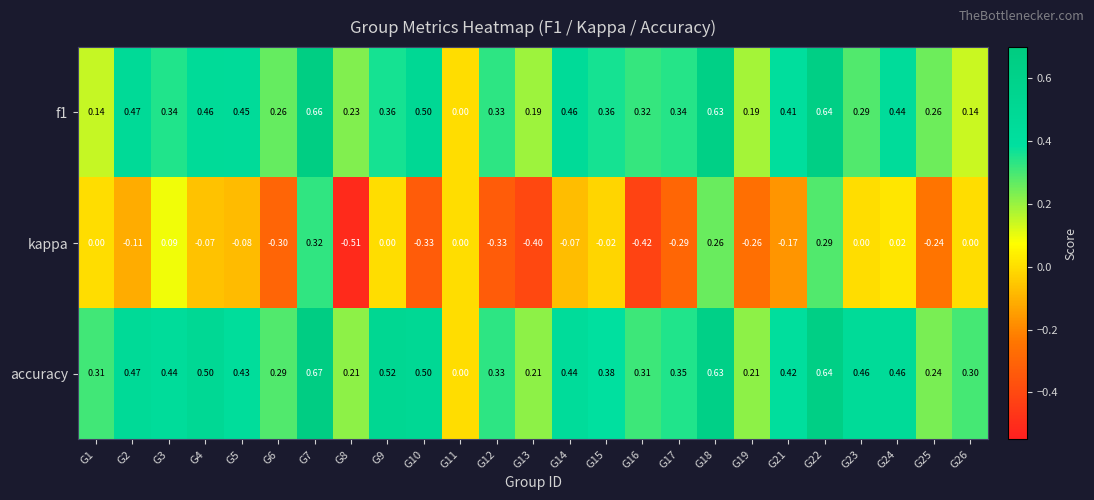

Between G16 and G17, which series saw the biggest shift?

kappa